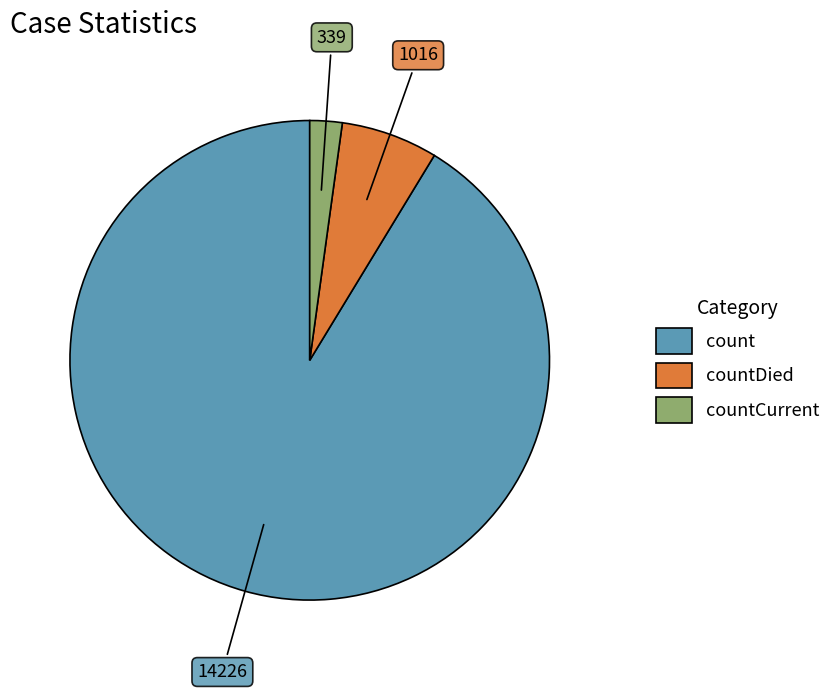

Is there a majority slice in this chart?

Yes